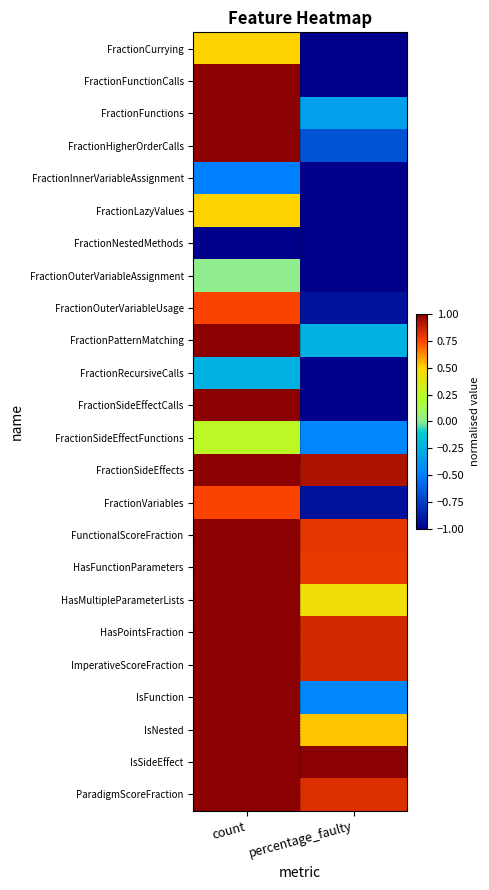

Reading right to left, list all the values displayed in this chart.

FractionCurrying: percentage_faulty=-1.0	count=0.5
FractionFunctionCalls: percentage_faulty=-1.0	count=1.0
FractionFunctions: percentage_faulty=-0.3	count=1.0
FractionHigherOrderCalls: percentage_faulty=-0.7	count=1.0
FractionInnerVariableAssignment: percentage_faulty=-1.0	count=-0.5
FractionLazyValues: percentage_faulty=-1.0	count=0.5
FractionNestedMethods: percentage_faulty=-1.0	count=-1.0
FractionOuterVariableAssignment: percentage_faulty=-1.0	count=0.0
FractionOuterVariableUsage: percentage_faulty=-0.9	count=0.8
FractionPatternMatching: percentage_faulty=-0.2	count=1.0
FractionRecursiveCalls: percentage_faulty=-1.0	count=-0.2
FractionSideEffectCalls: percentage_faulty=-1.0	count=1.0
FractionSideEffectFunctions: percentage_faulty=-0.5	count=0.2
FractionSideEffects: percentage_faulty=0.9	count=1.0
FractionVariables: percentage_faulty=-0.9	count=0.8
FunctionalScoreFraction: percentage_faulty=0.8	count=1.0
HasFunctionParameters: percentage_faulty=0.8	count=1.0
HasMultipleParameterLists: percentage_faulty=0.4	count=1.0
HasPointsFraction: percentage_faulty=0.8	count=1.0
ImperativeScoreFraction: percentage_faulty=0.8	count=1.0
IsFunction: percentage_faulty=-0.5	count=1.0
IsNested: percentage_faulty=0.5	count=1.0
IsSideEffect: percentage_faulty=1.0	count=1.0
ParadigmScoreFraction: percentage_faulty=0.8	count=1.0